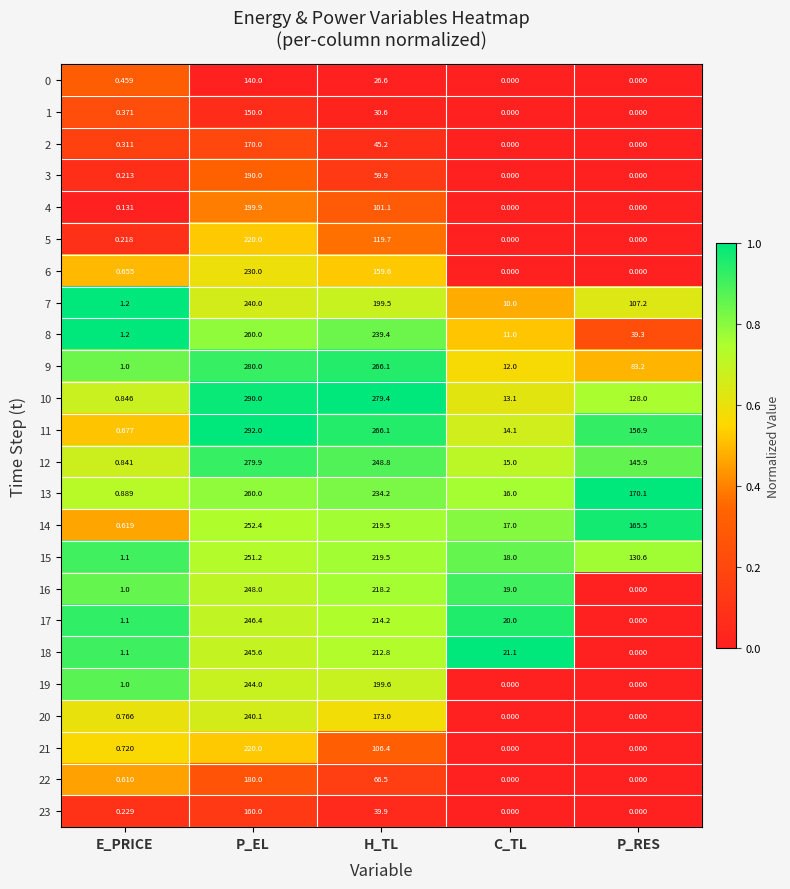

List the labels in order of 9 value, largest first.

P_EL, H_TL, P_RES, C_TL, E_PRICE